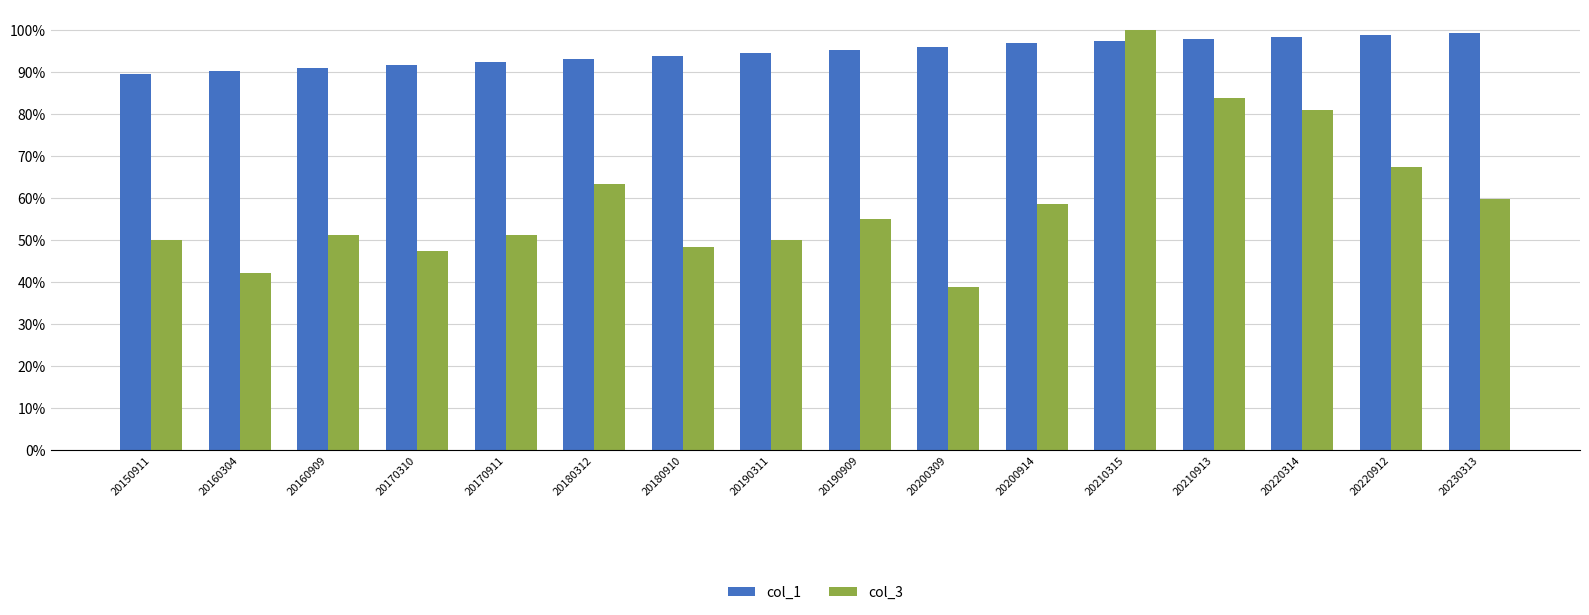

At which category is the sum across all series the highest?

20210315